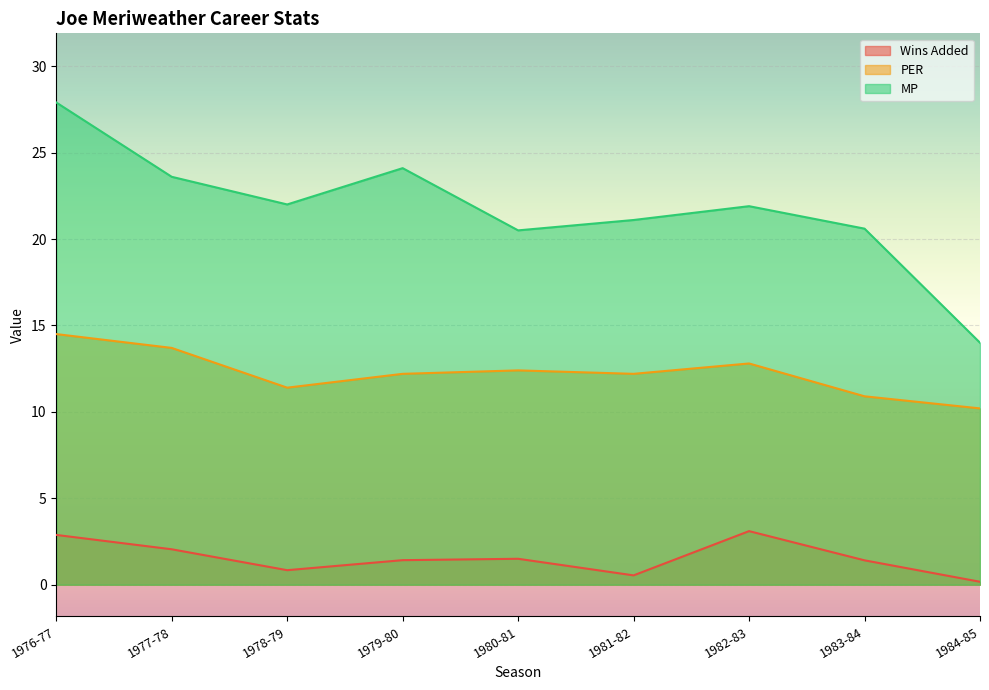

What is the label of the 5th point from the right?

1980-81